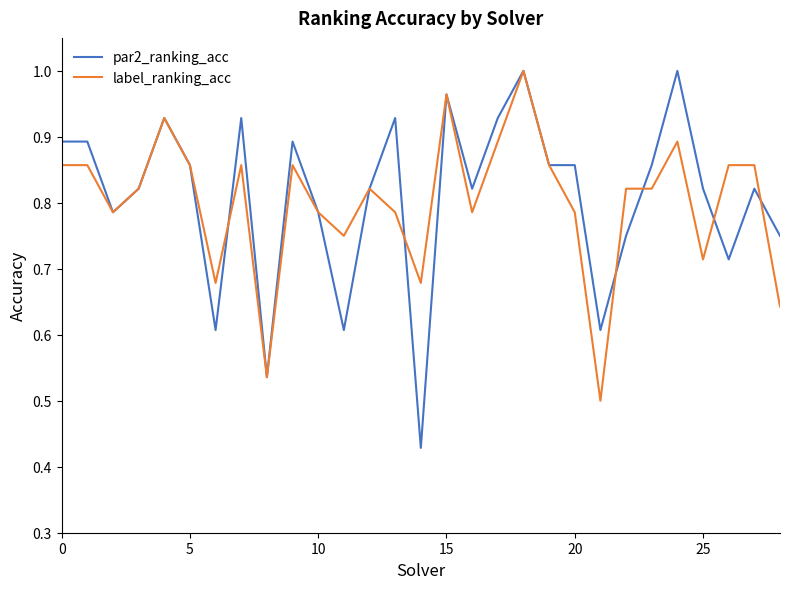

Count the number of data series in this chart.

2